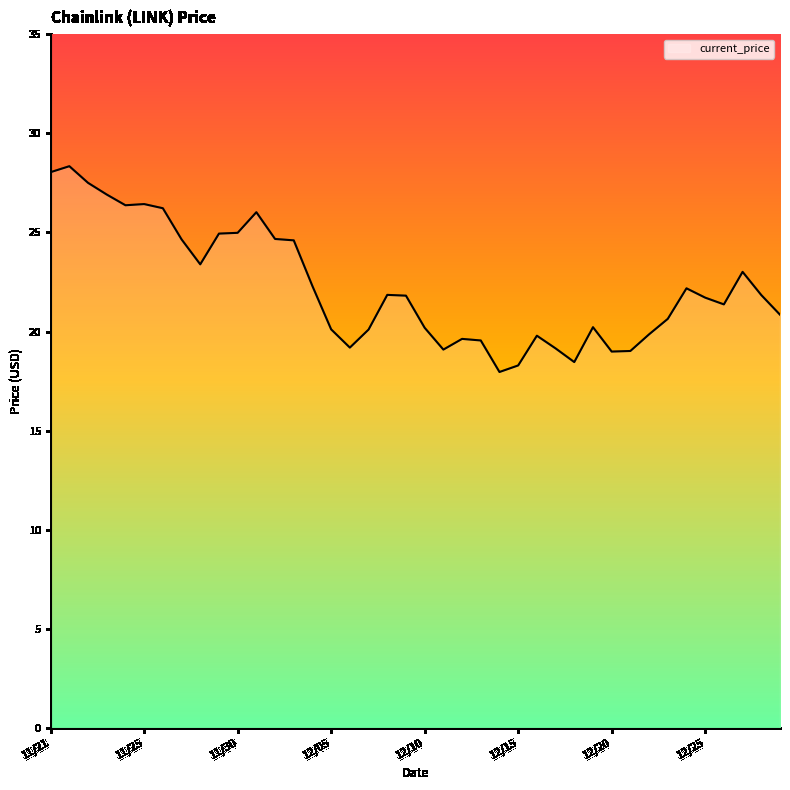

What is the smallest value displayed?

18.0